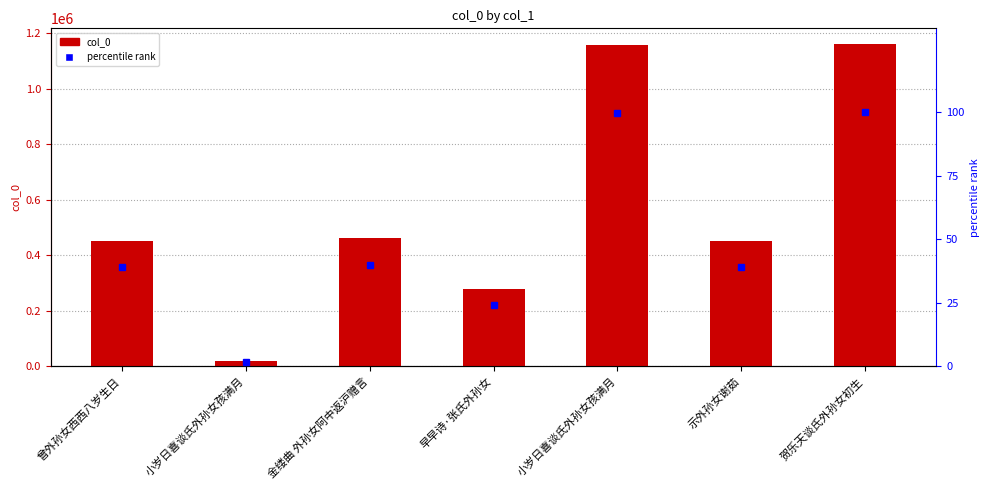

List the labels in order of percentile rank value, smallest first.

小岁日喜谈氏外孙女孩满月, 早早诗·张氏外孙女, 示外孙女谢茹, 曾外孙女西西八岁生日, 金缕曲 外孙女阿中返沪赠言, 小岁日喜谈氏外孙女孩满月, 贺乐天谈氏外孙女初生